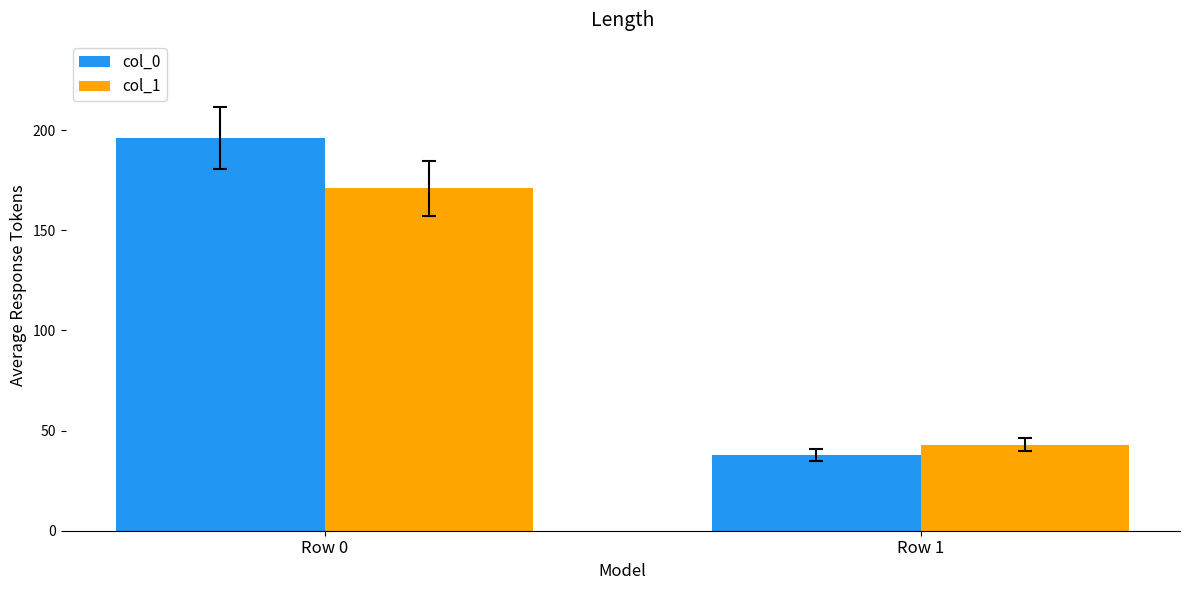

Which series has the widest spread of values?

col_0